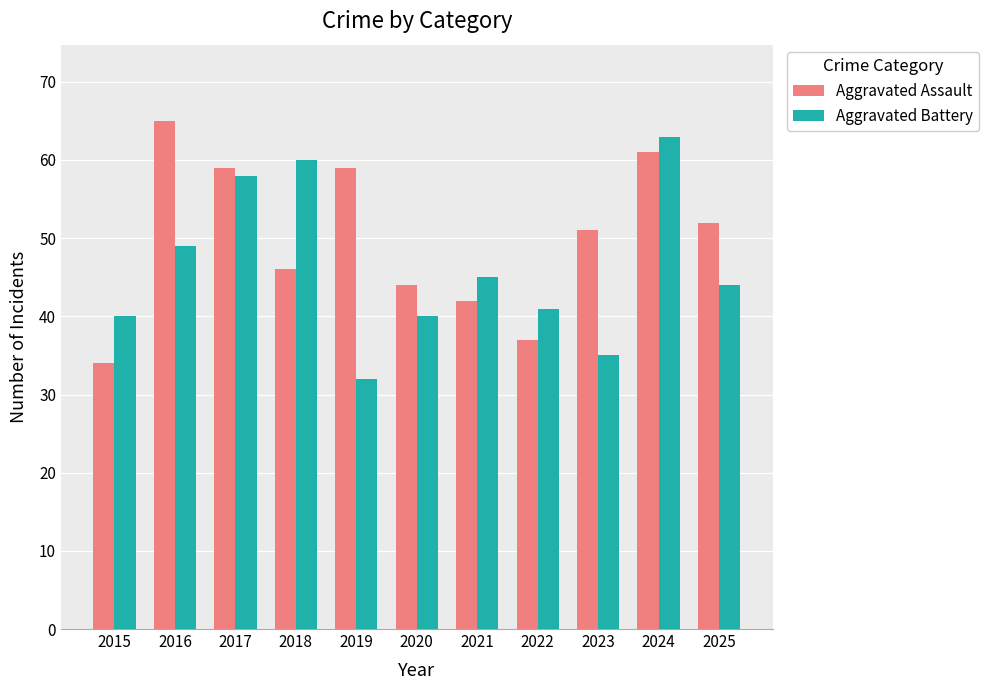

How many distinct data groups are displayed?

2